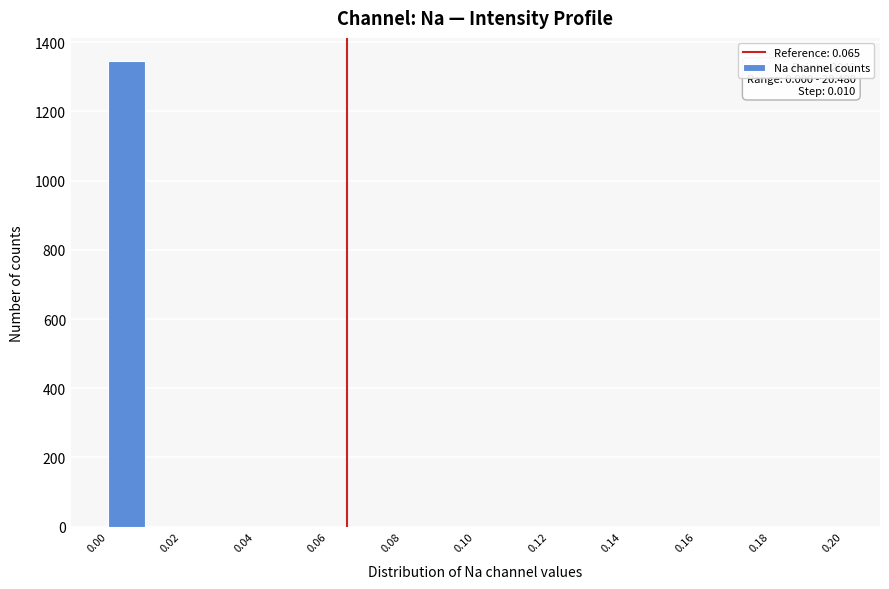

Which range on the x-axis has the tallest bar?

0.00 to 0.01